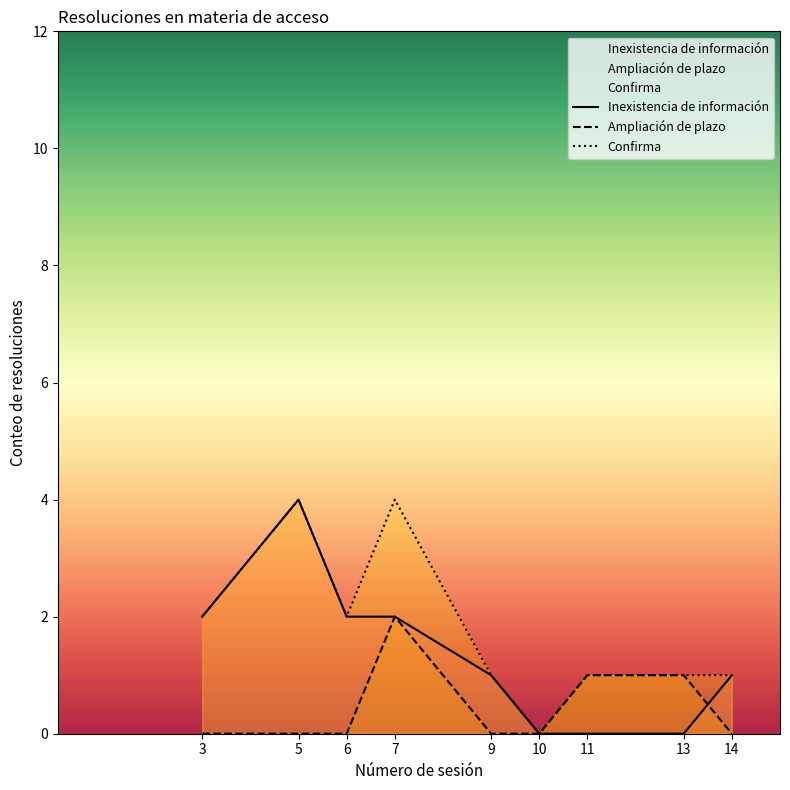

At which category is the sum across all series the highest?

5